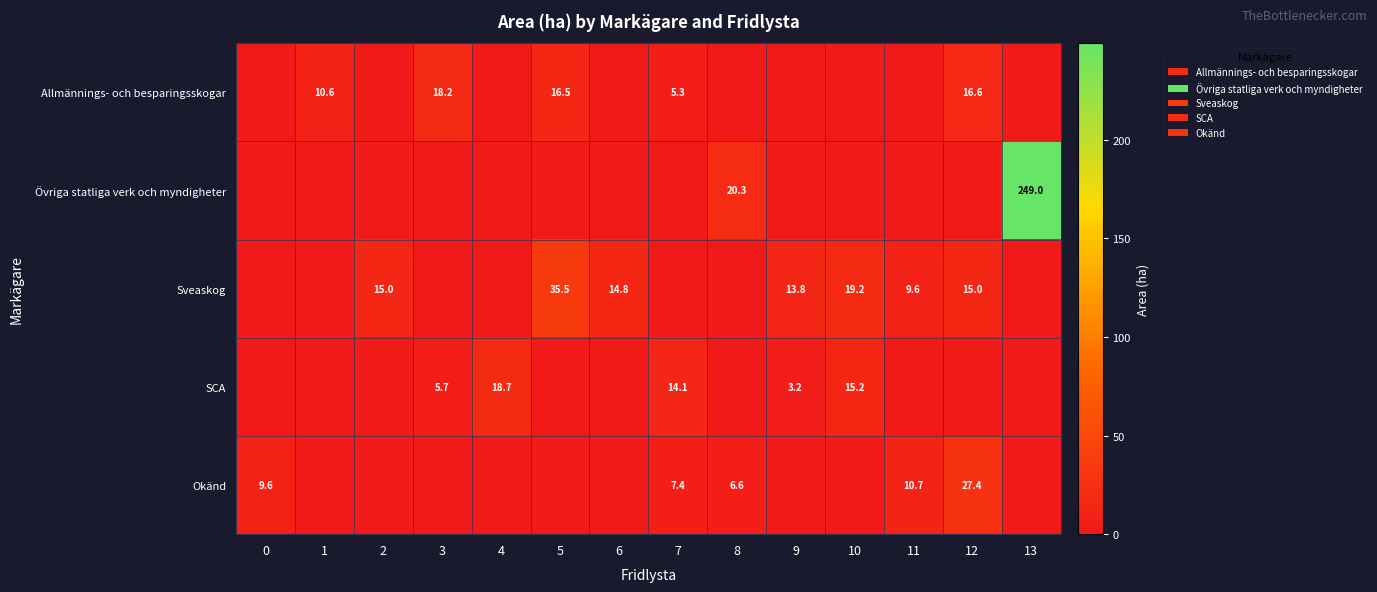

The value of Allmännings- och besparingsskogar at 3 is 18.2. True or false?

True